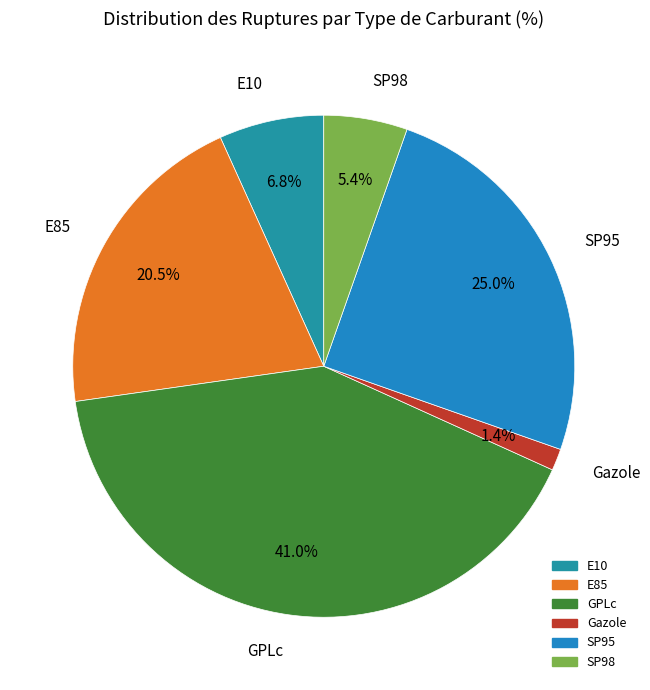

True or false: GPLc accounts for 41% of the total.

True